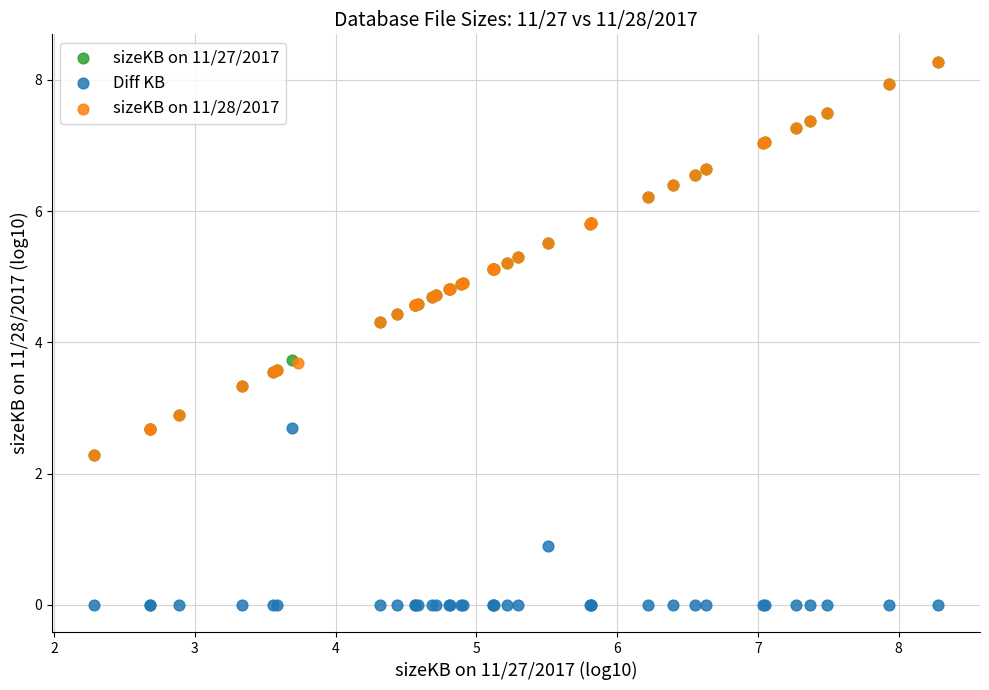

Which series reaches the minimum Y coordinate?

Diff KB